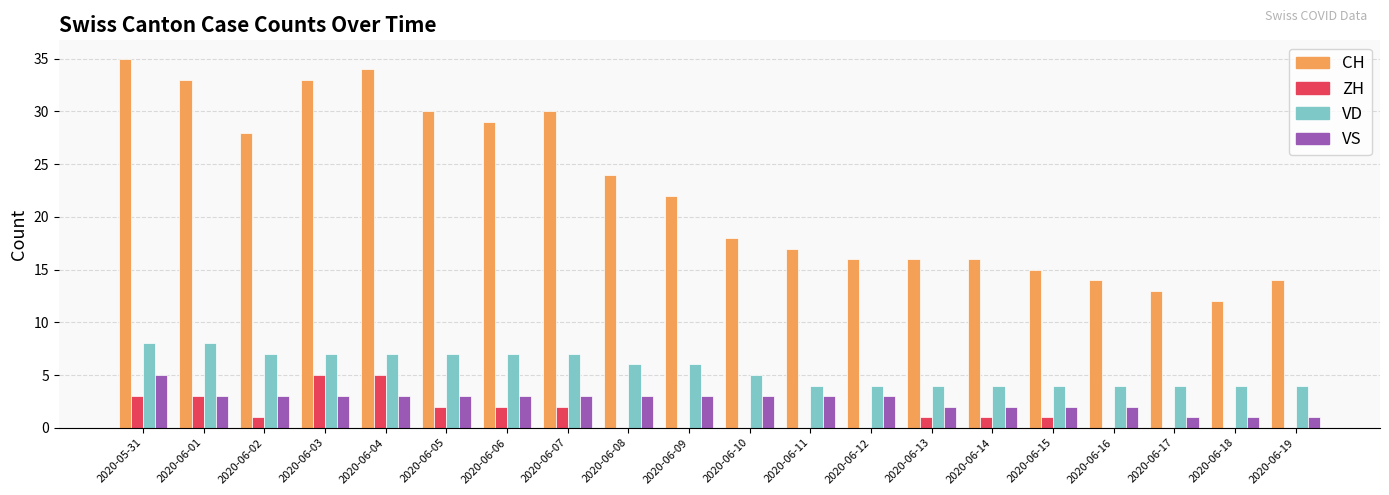

How many groups of bars are there?

20